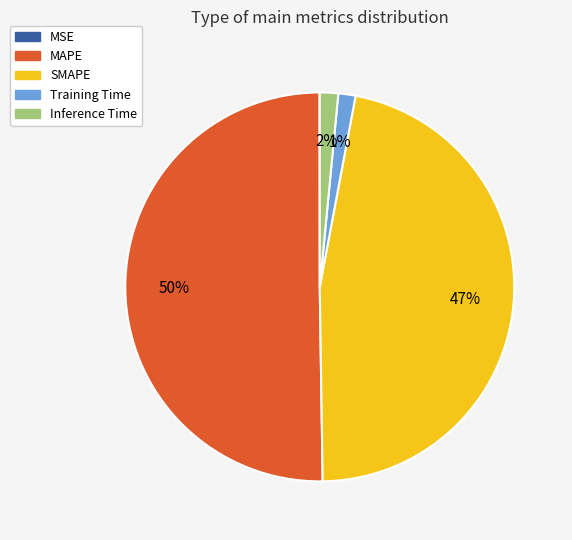

What percentage is the SMAPE slice, to the nearest percent?

47%